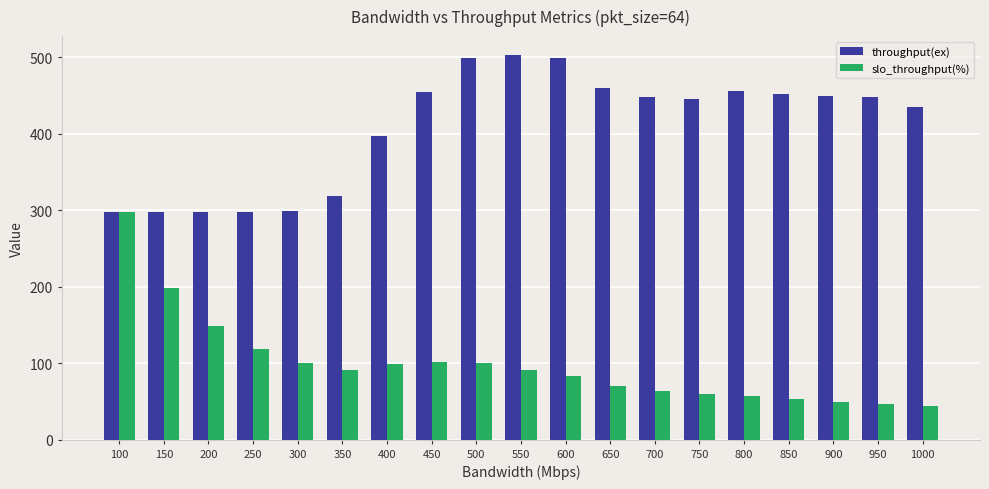

How many groups of bars are there?

19